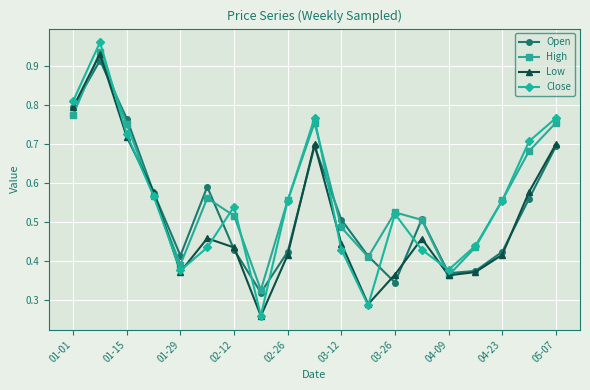

Does the chart have visible grid lines?

Yes